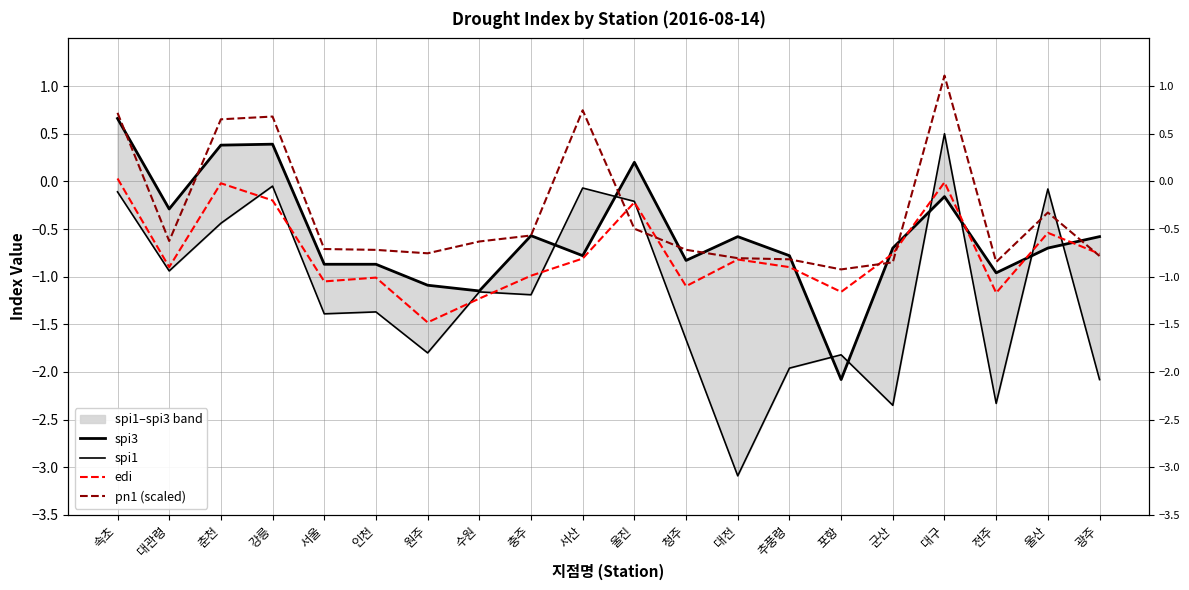

Is it true that pn1 (scaled) equals -0.6 at 충주?

True